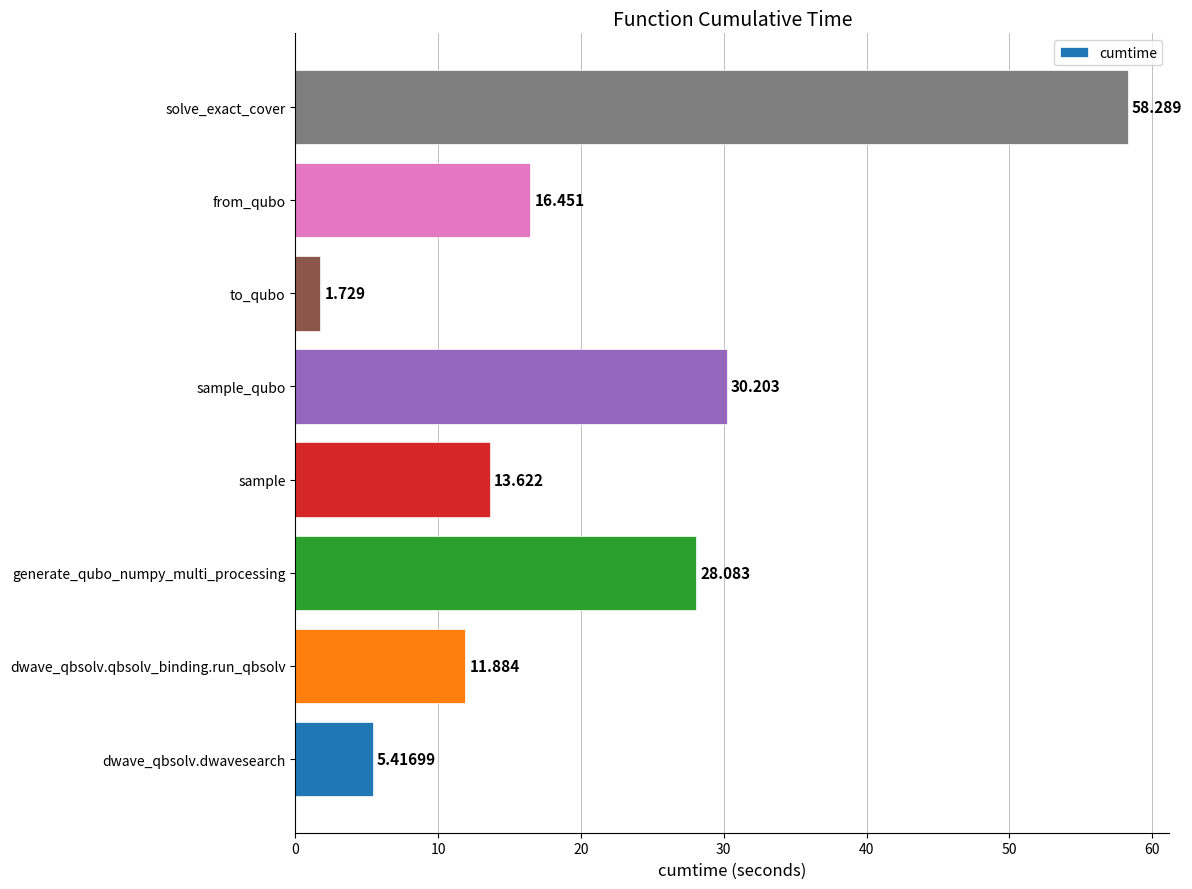

Which category has the highest value across all series?

solve_exact_cover